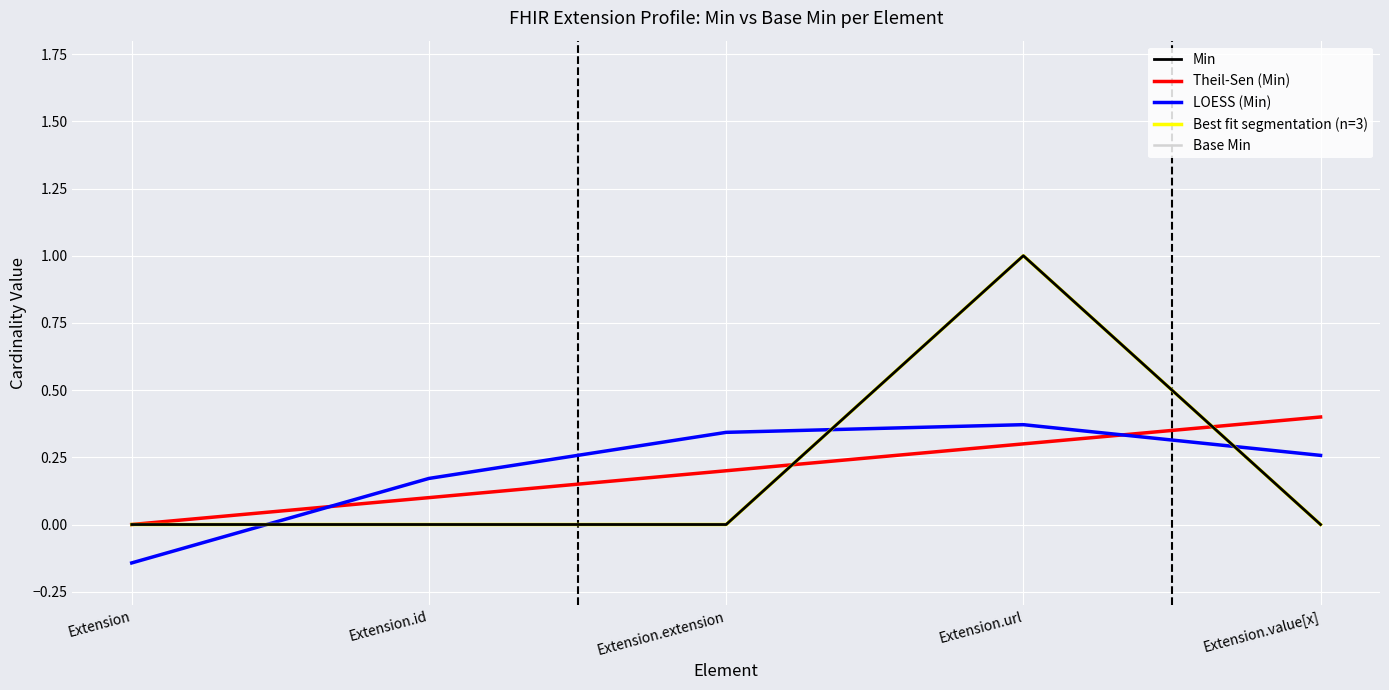

Does the chart have visible grid lines?

Yes